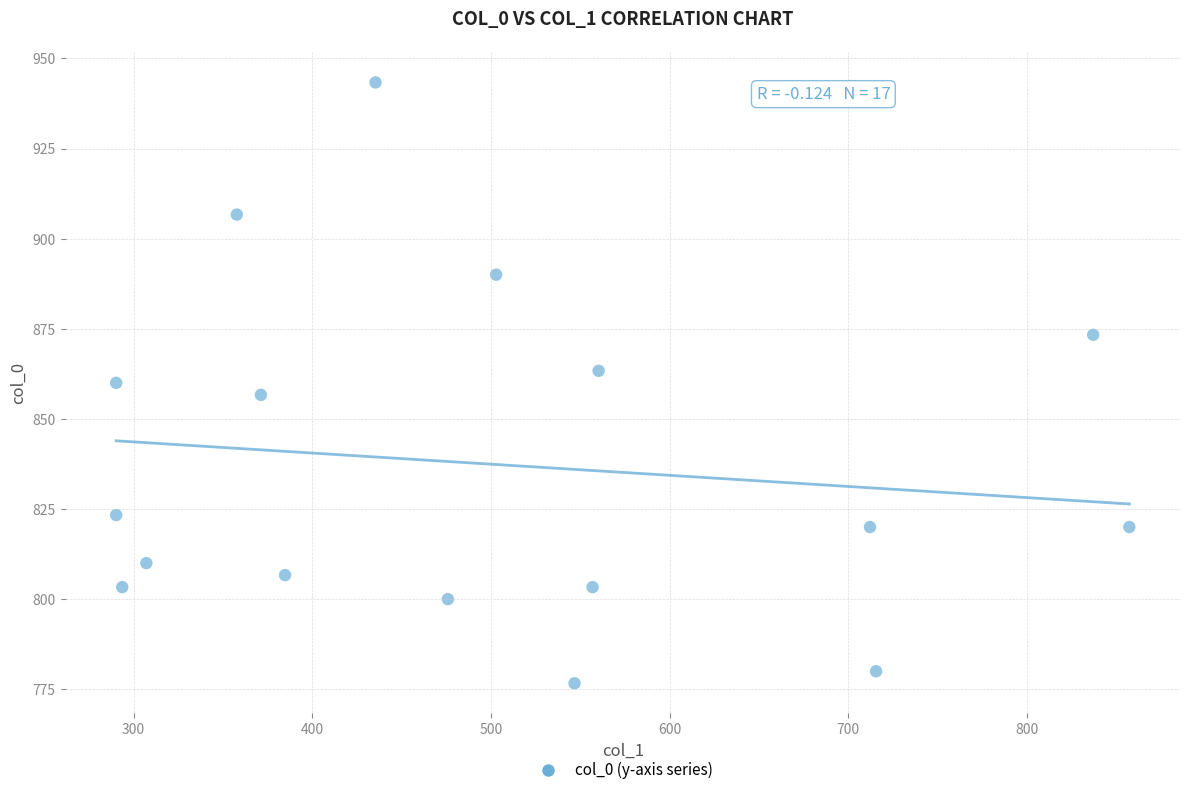

What is the range of X values (max minus min)?

567.0